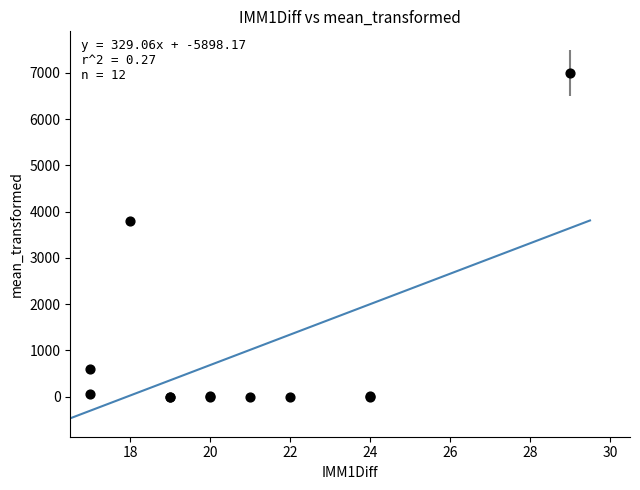

What Y value in the scatter plot is closest to 3500?

3798.1